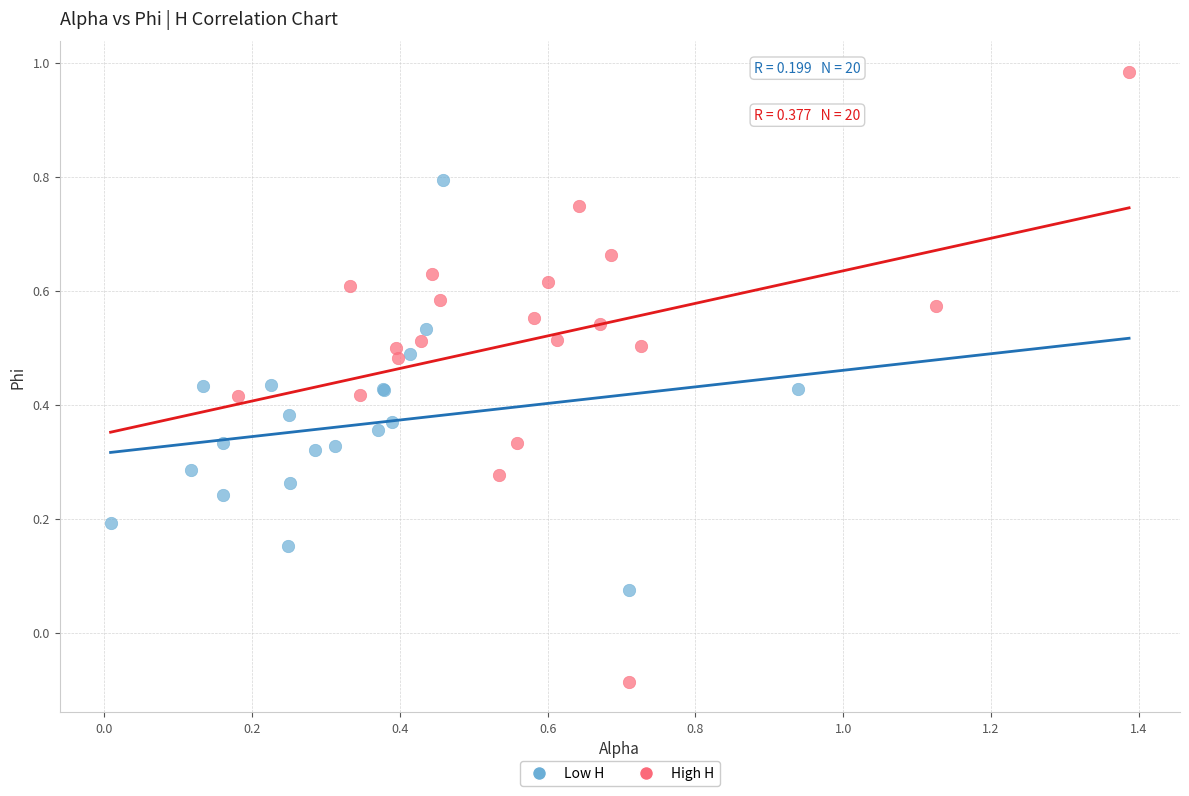

Which series reaches the maximum Y coordinate?

High H